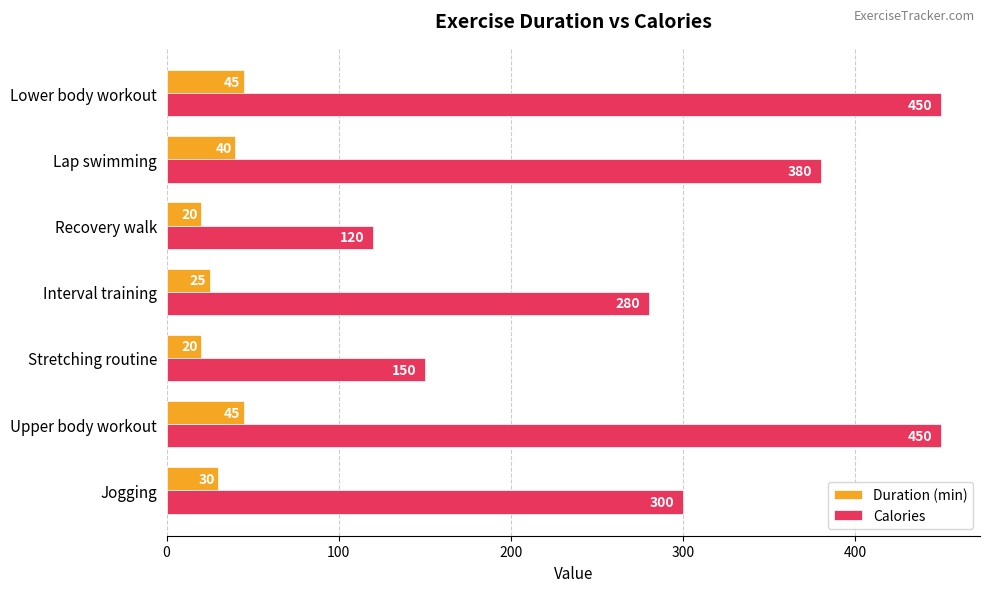

True or false: Calories has a value of 380 at Lap swimming.

True